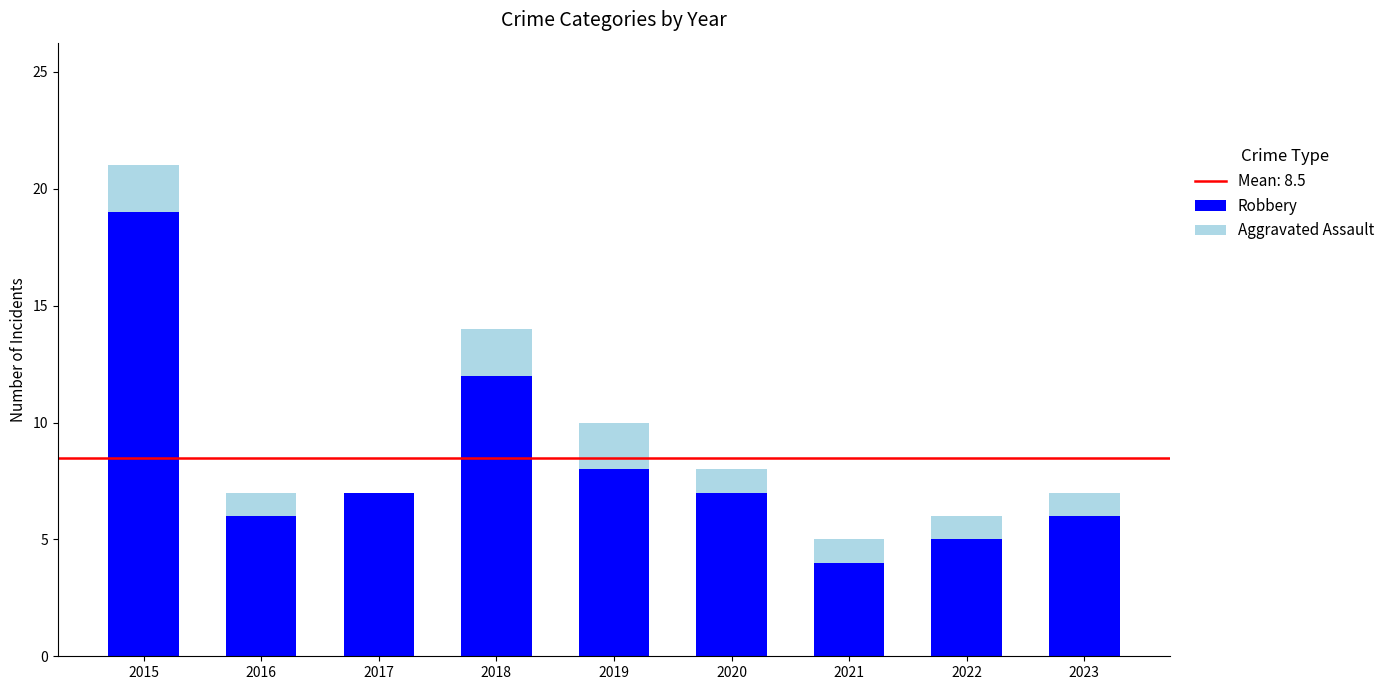

What is the maximum value for Robbery?

19